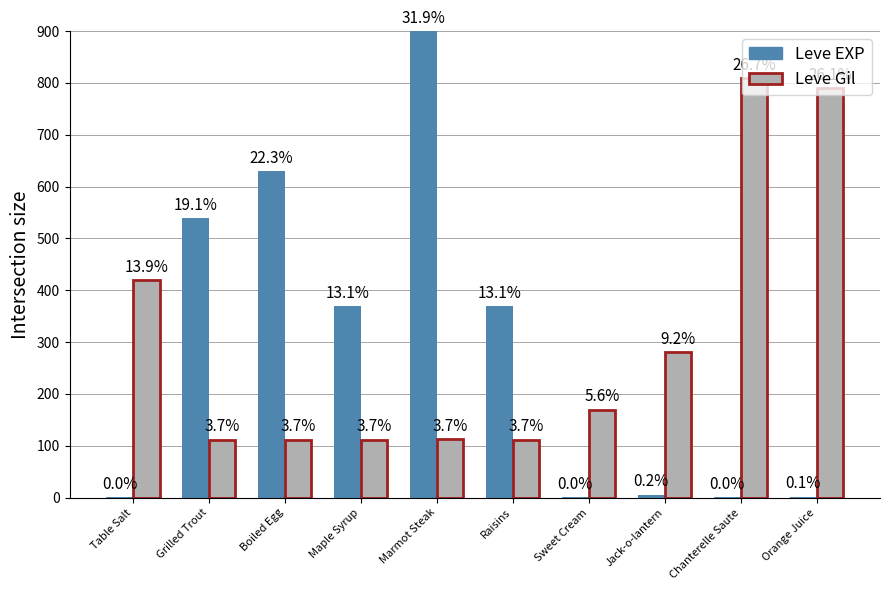

List the series in order of their peak value, lowest first.

Leve Gil, Leve EXP